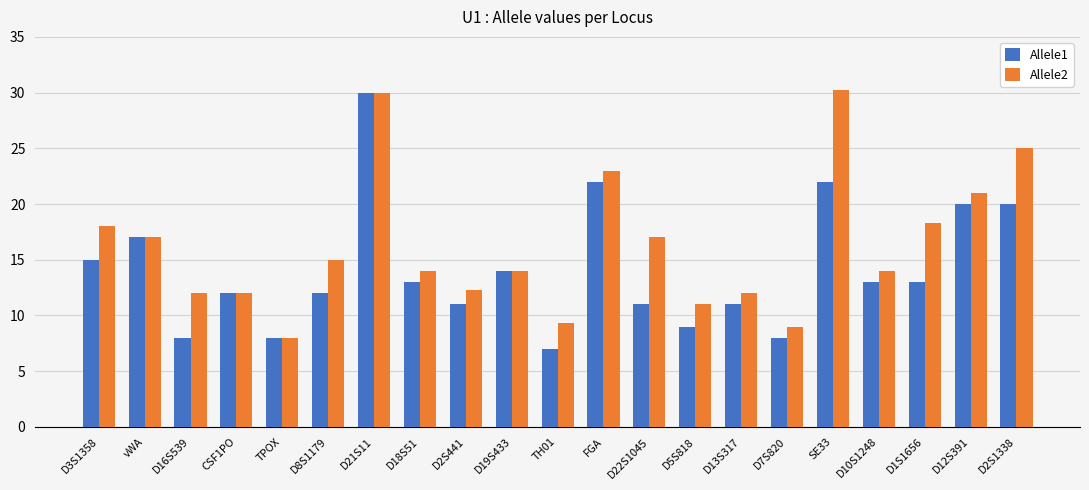

Count the number of categories in the chart.

21